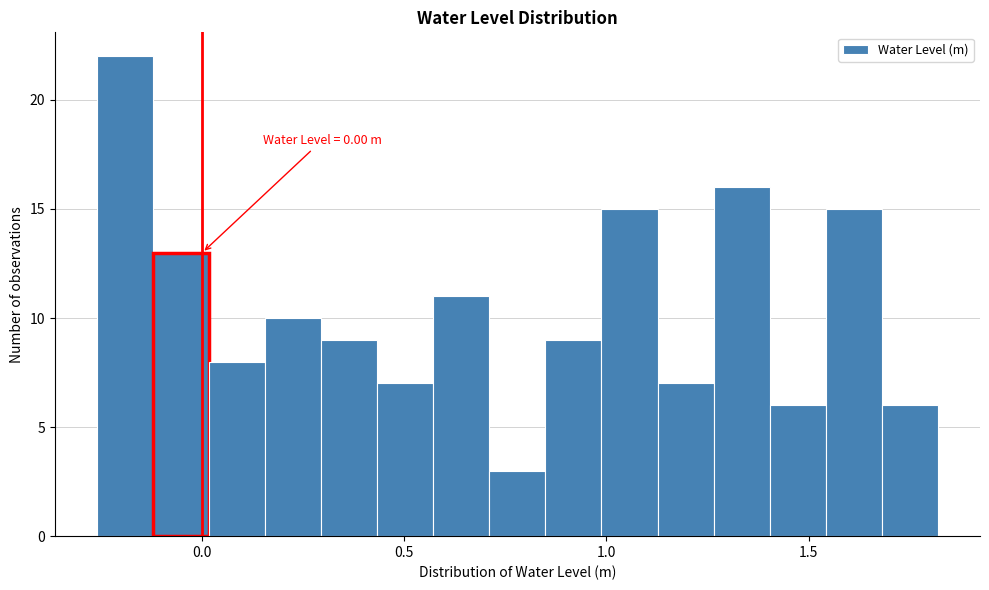

Around what value on the x-axis is the tallest bar? Give the approximate position of its centre, as read against the axis.

-0.20